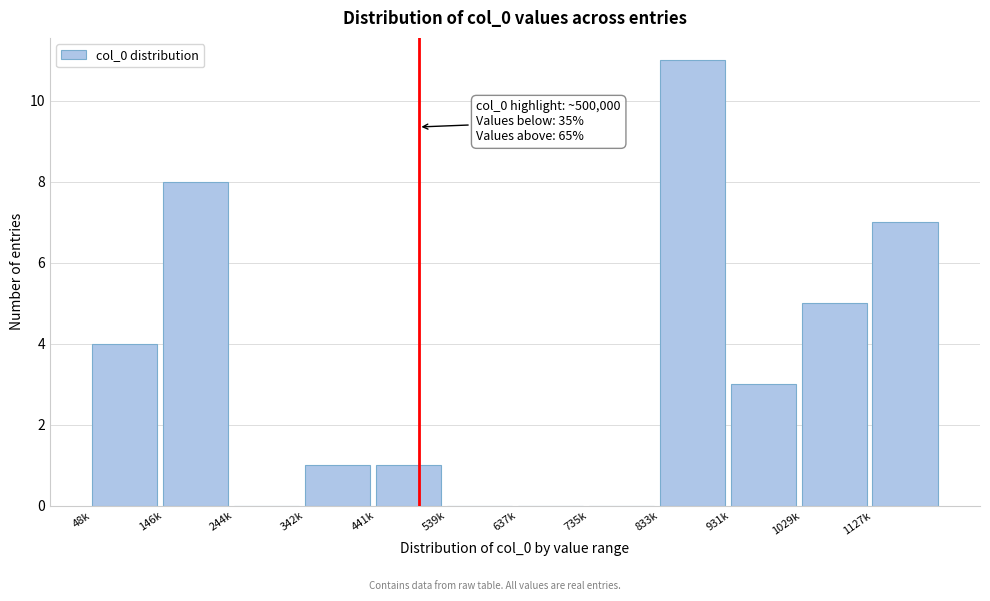

Reading right to left, list all the values displayed in this chart.

1127k=7	1029k=5	931k=3	833k=11	735k=0	637k=0	539k=0	441k=1	342k=1	244k=0	146k=8	48k=4